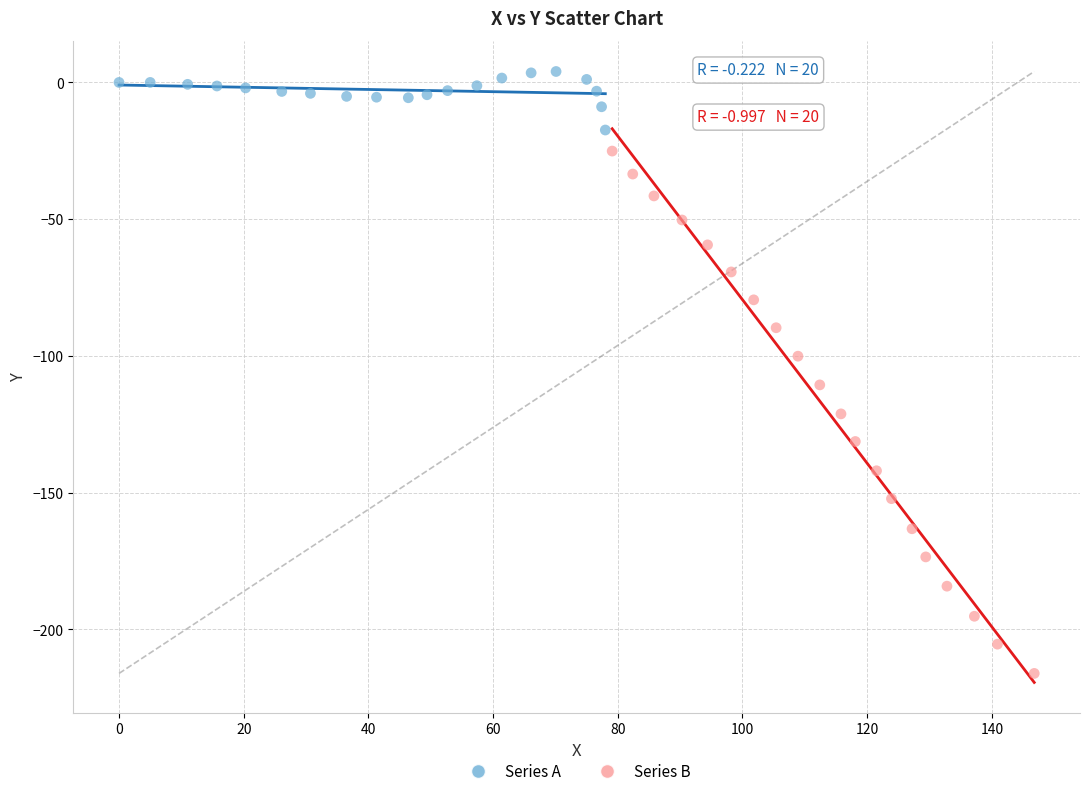

Which series contains the lowest Y value?

Series B